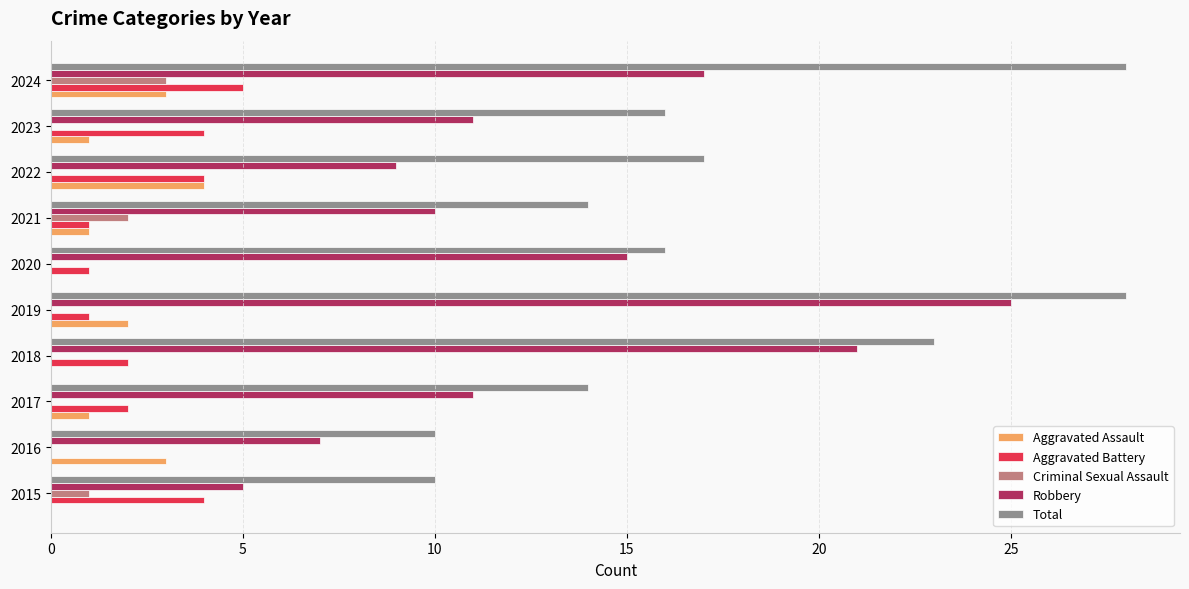

True or false: Aggravated Battery has a value of 1 at 2021.

True